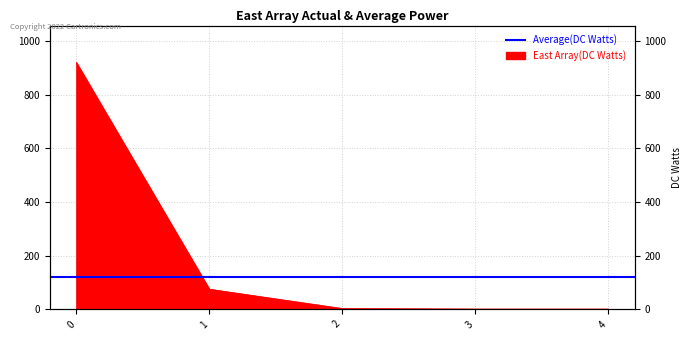

Approximately how many times larger is the value at 1 compared to 2?

25.0